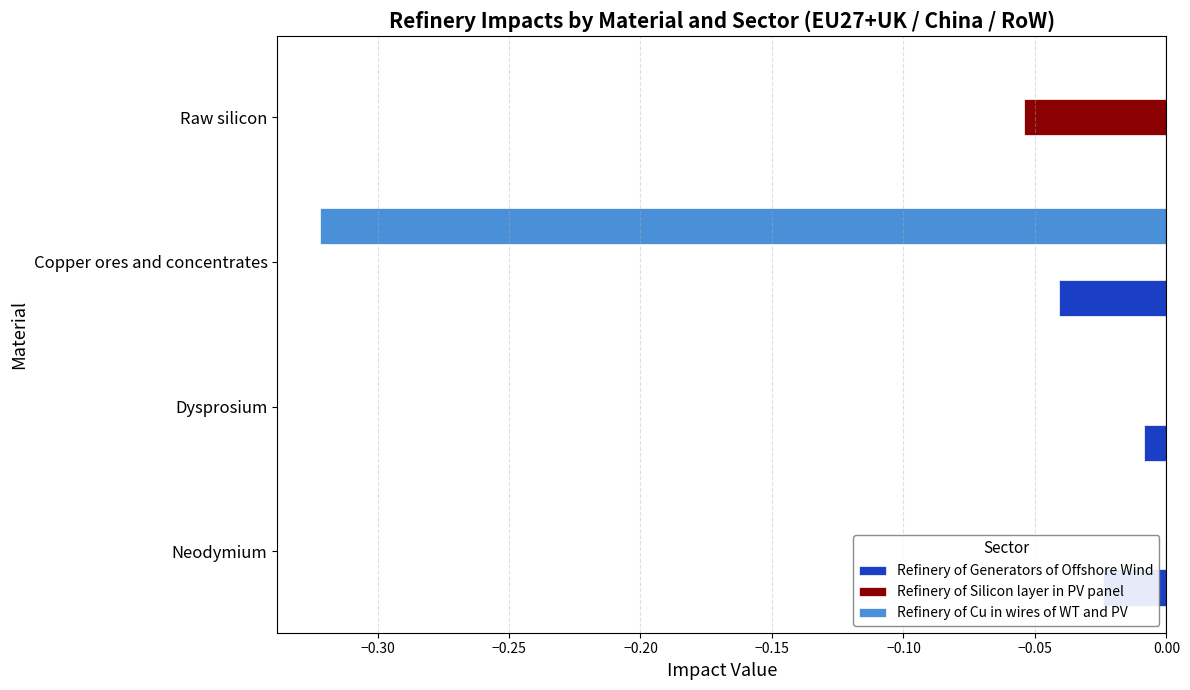

Which series changed the most between Dysprosium and Raw silicon?

Refinery of Silicon layer in PV panel